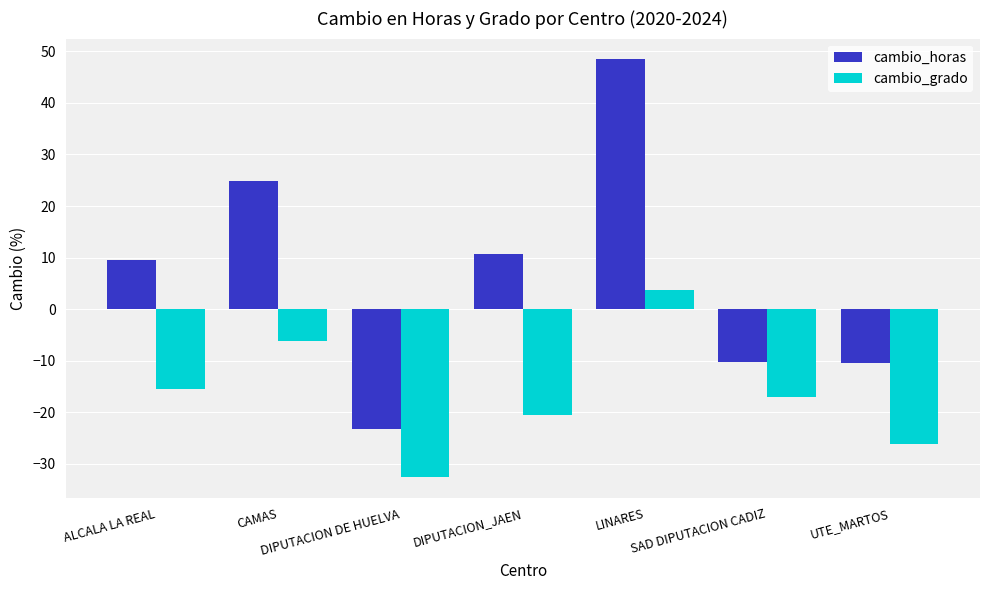

What is the sum of the cambio_grado values at UTE_MARTOS and ALCALA LA REAL?

-41.7